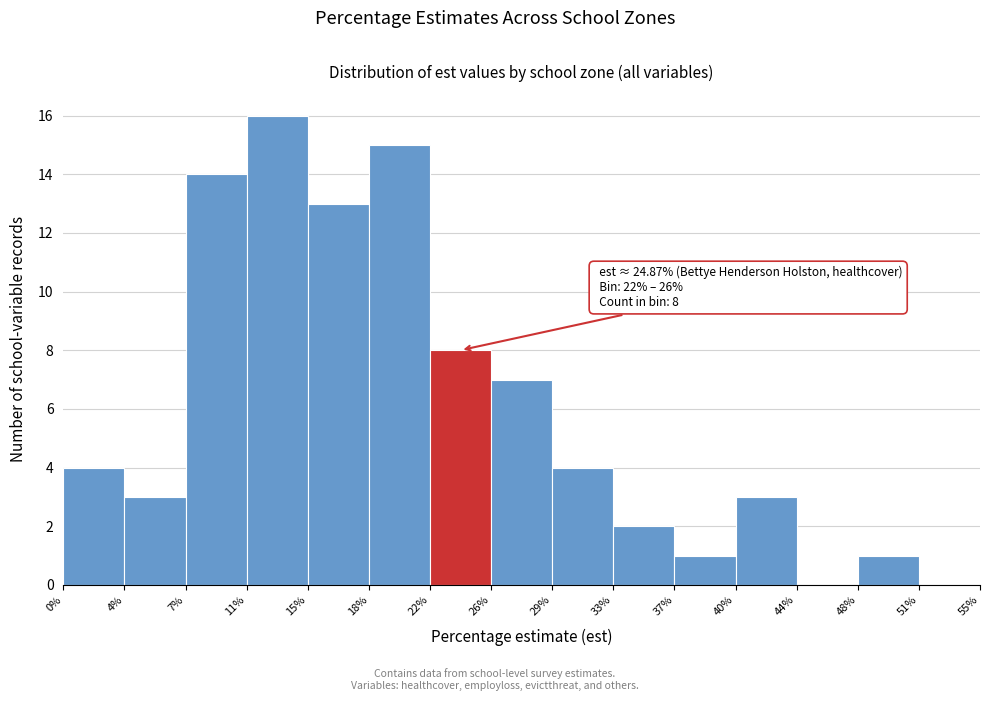

Over which range of the x-axis is the bar tallest?

11% to 15%